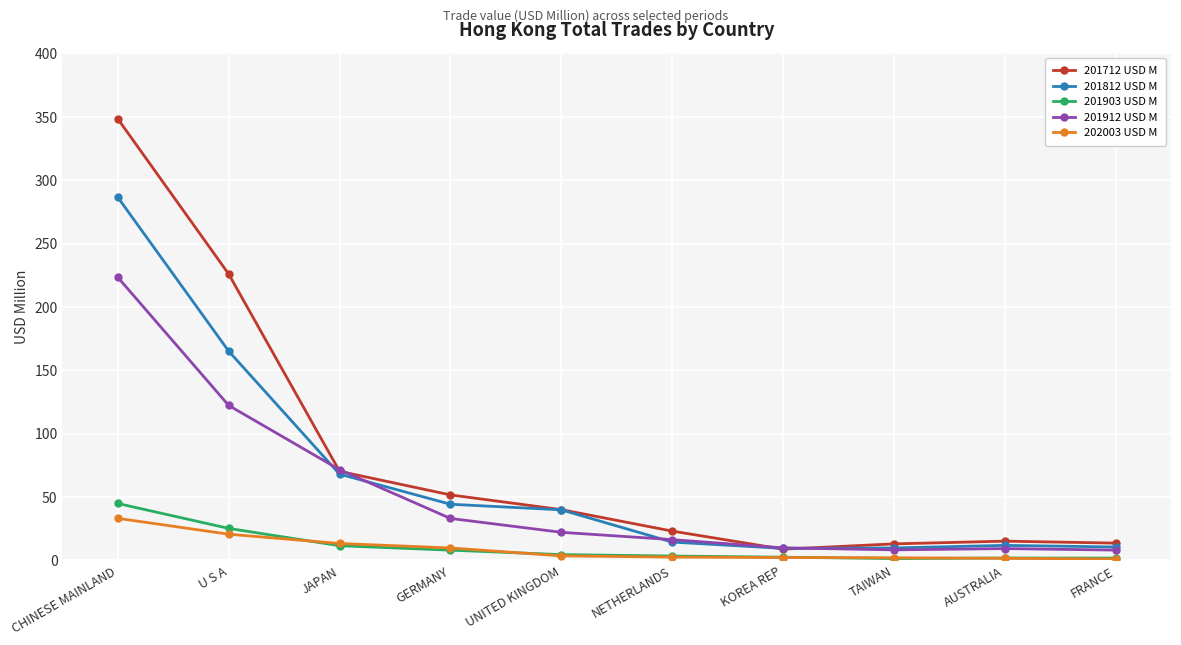

Is the value of 201903 USD M at KOREA REP greater than the value of 202003 USD M at GERMANY?

No